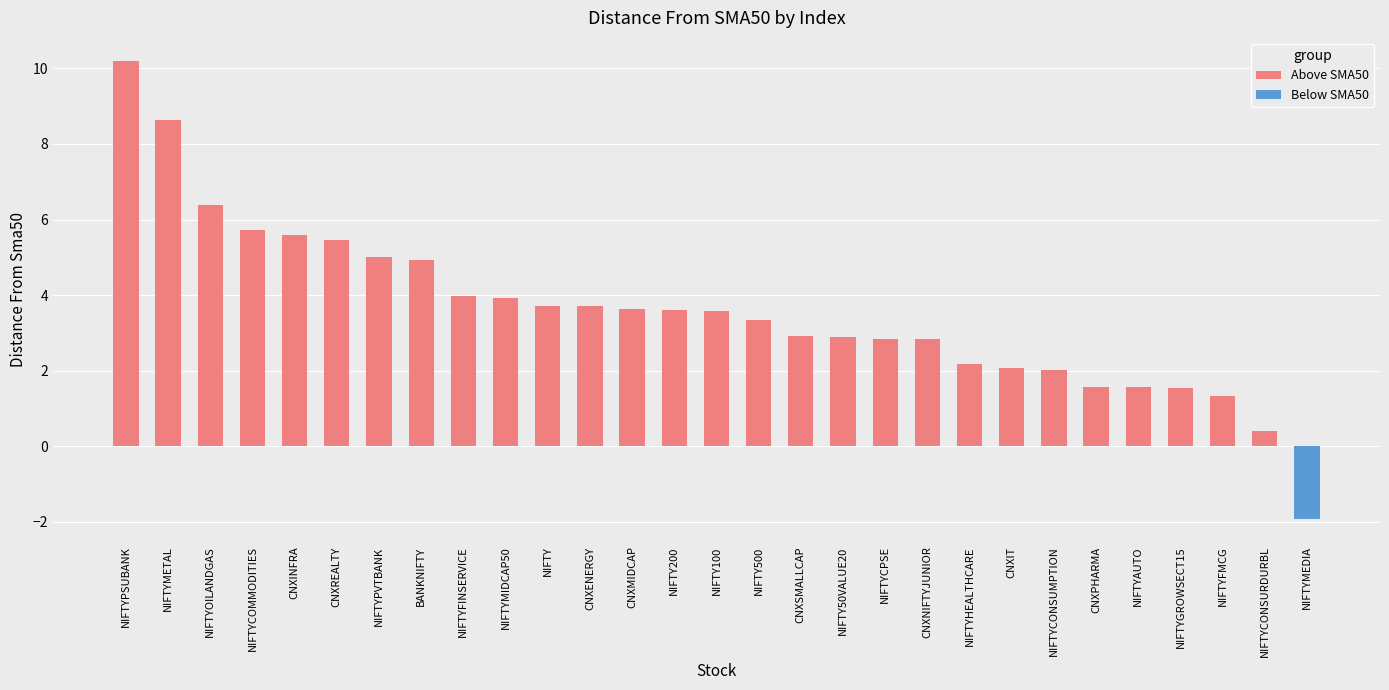

Reading left to right, extract all data points from this chart.

Above SMA50: NIFTYPSUBANK=10.2	NIFTYMETAL=8.6	NIFTYOILANDGAS=6.4	NIFTYCOMMODITIES=5.7	CNXINFRA=5.6	CNXREALTY=5.4	NIFTYPVTBANK=5.0	BANKNIFTY=4.9	NIFTYFINSERVICE=4.0	NIFTYMIDCAP50=3.9	NIFTY=3.7	CNXENERGY=3.7	CNXMIDCAP=3.6	NIFTY200=3.6	NIFTY100=3.6	NIFTY500=3.3	CNXSMALLCAP=2.9	NIFTY50VALUE20=2.9	NIFTYCPSE=2.8	CNXNIFTYJUNIOR=2.8	NIFTYHEALTHCARE=2.2	CNXIT=2.1	NIFTYCONSUMPTION=2.0	CNXPHARMA=1.6	NIFTYAUTO=1.6	NIFTYGROWSECT15=1.5	NIFTYFMCG=1.3	NIFTYCONSURDURBL=0.4	NIFTYMEDIA=0.0
Below SMA50: NIFTYPSUBANK=0.0	NIFTYMETAL=0.0	NIFTYOILANDGAS=0.0	NIFTYCOMMODITIES=0.0	CNXINFRA=0.0	CNXREALTY=0.0	NIFTYPVTBANK=0.0	BANKNIFTY=0.0	NIFTYFINSERVICE=0.0	NIFTYMIDCAP50=0.0	NIFTY=0.0	CNXENERGY=0.0	CNXMIDCAP=0.0	NIFTY200=0.0	NIFTY100=0.0	NIFTY500=0.0	CNXSMALLCAP=0.0	NIFTY50VALUE20=0.0	NIFTYCPSE=0.0	CNXNIFTYJUNIOR=0.0	NIFTYHEALTHCARE=0.0	CNXIT=0.0	NIFTYCONSUMPTION=0.0	CNXPHARMA=0.0	NIFTYAUTO=0.0	NIFTYGROWSECT15=0.0	NIFTYFMCG=0.0	NIFTYCONSURDURBL=0.0	NIFTYMEDIA=-1.9